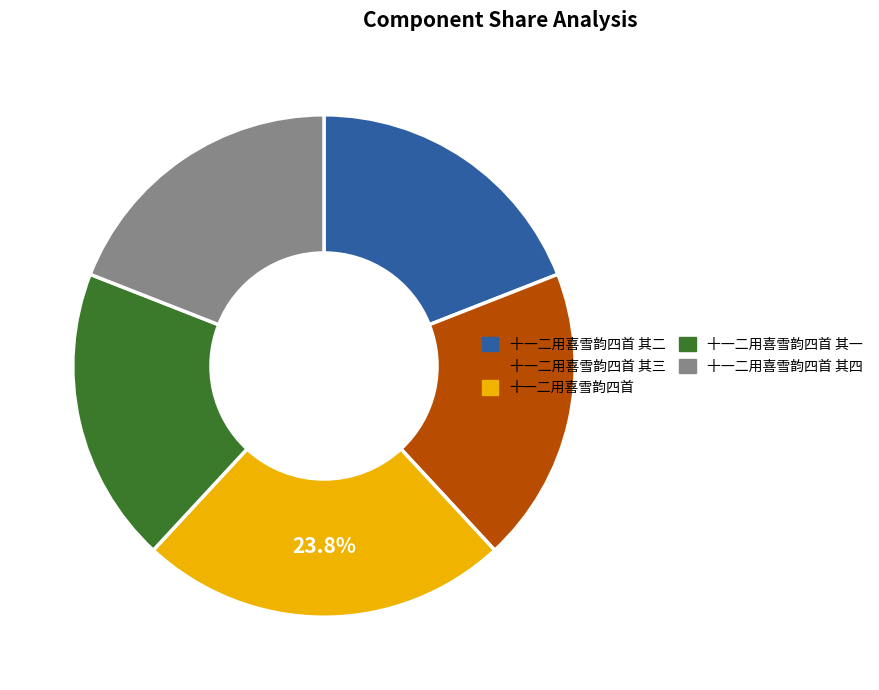

To the nearest percent, what is the difference between the largest and smallest slice percentages?

5%